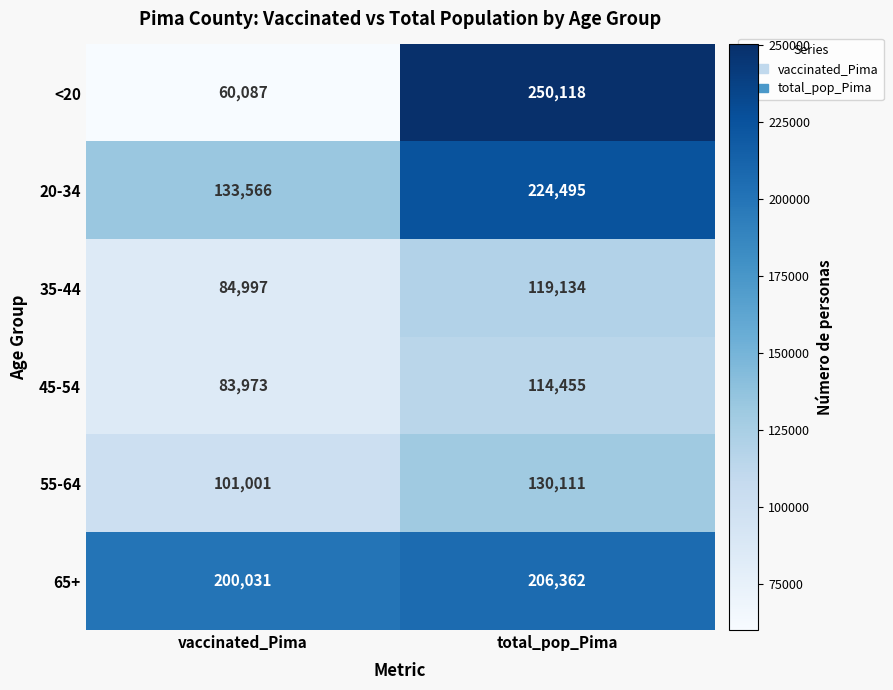

Is it true that 20-34 equals 56602 at vaccinated_Pima?

False